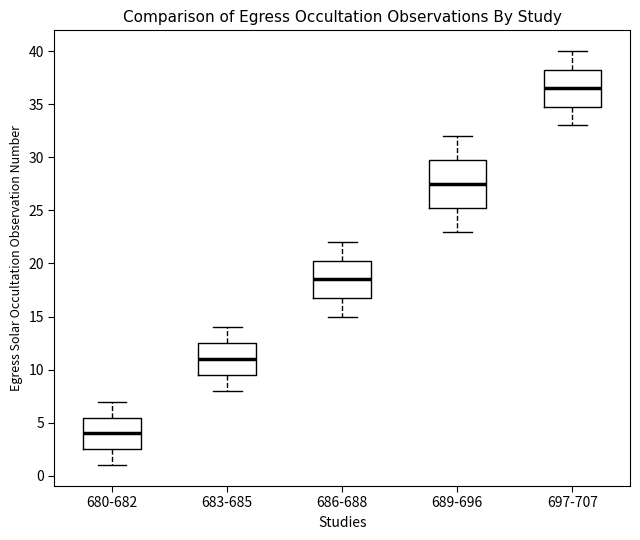

Reading left to right, transcribe this box plot: for each box, give where its median line is, the range the box spans, and where its two whiskers end, as read against the y-axis. The values are not printed on the chart, so give them approximately, as read against the axis.

680-682: median 4.0, box 2.5 to 5.5, whiskers 1.0 to 7.0
683-685: median 11.0, box 9.5 to 12.5, whiskers 8.0 to 14.0
686-688: median 18.5, box 17.0 to 20.5, whiskers 15.0 to 22.0
689-696: median 27.5, box 25.5 to 30.0, whiskers 23.0 to 32.0
697-707: median 36.5, box 35.0 to 38.5, whiskers 33.0 to 40.0